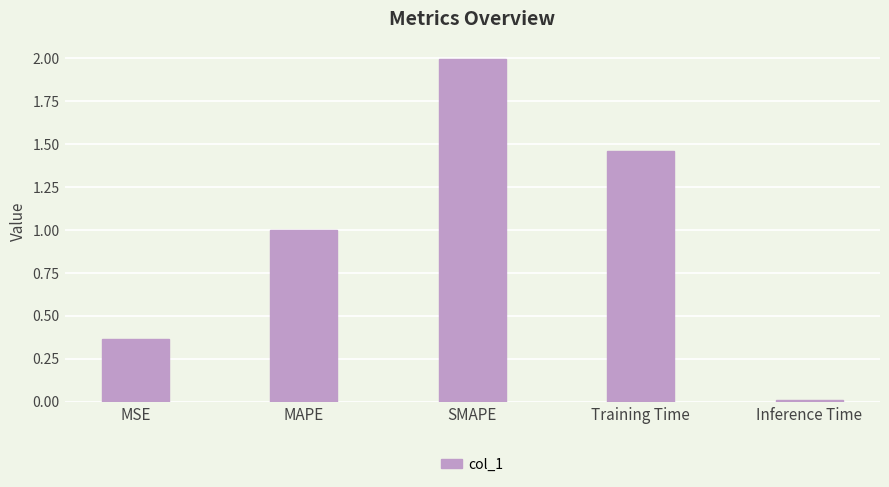

What is the difference between the maximum and minimum values?

2.0